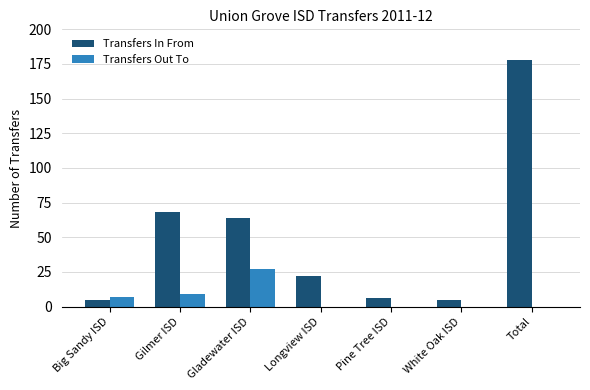

True or false: Transfers Out To has a value of 9 at Gilmer ISD.

True